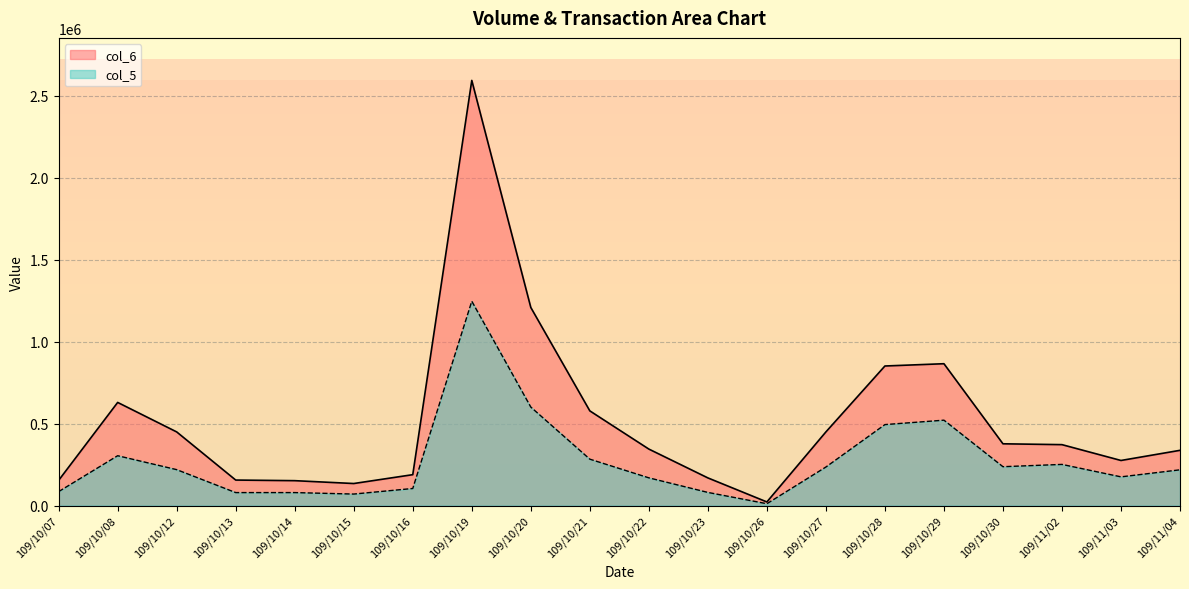

How many lines are shown in the chart?

2